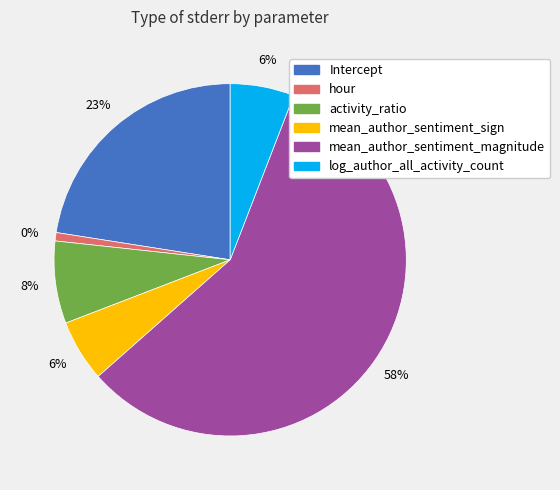

How many segments does this pie chart have?

6